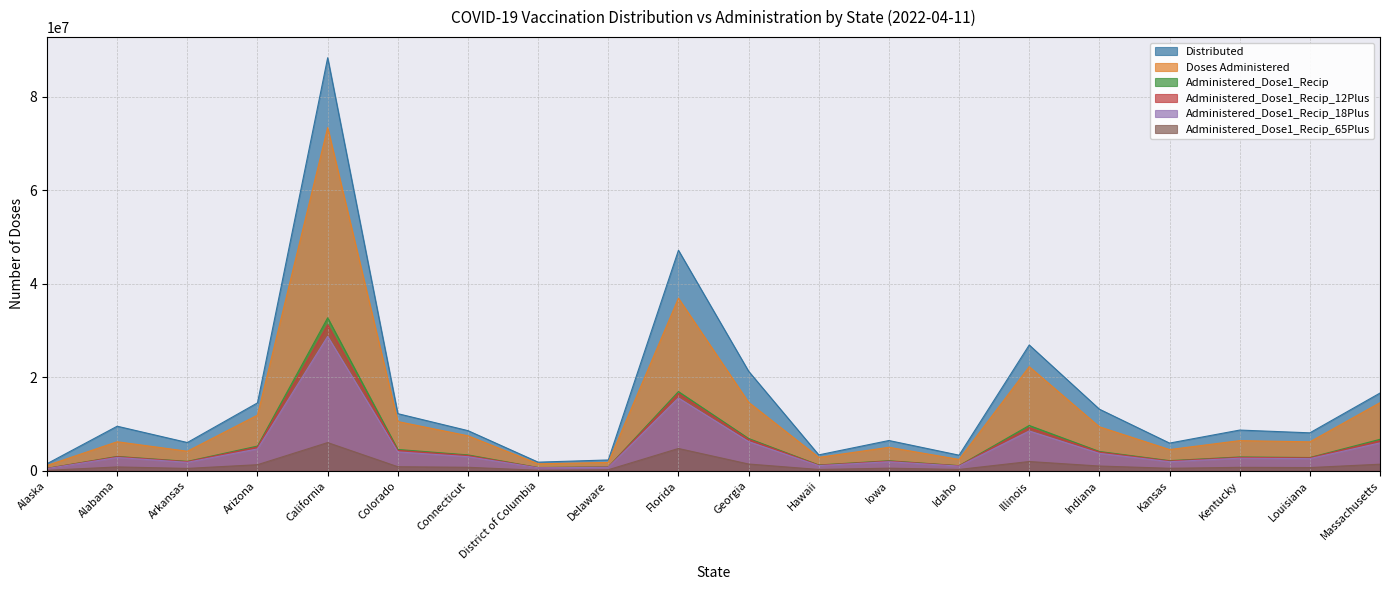

At which label does Administered_Dose1_Recip_12Plus first exceed 2996385?

Arizona